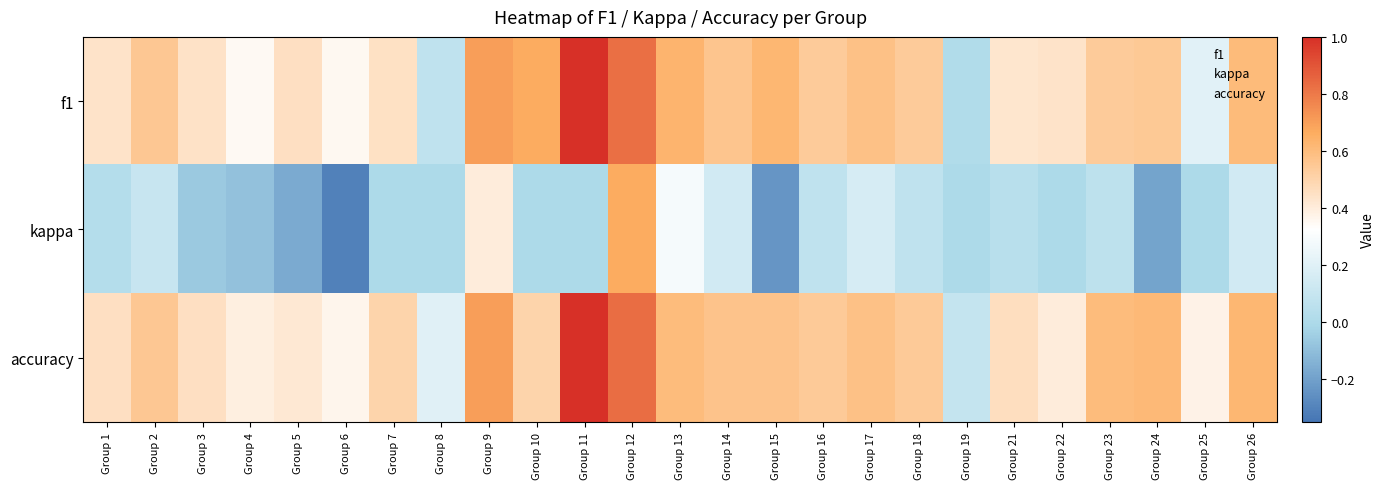

Which series has the largest range (max minus min)?

f1